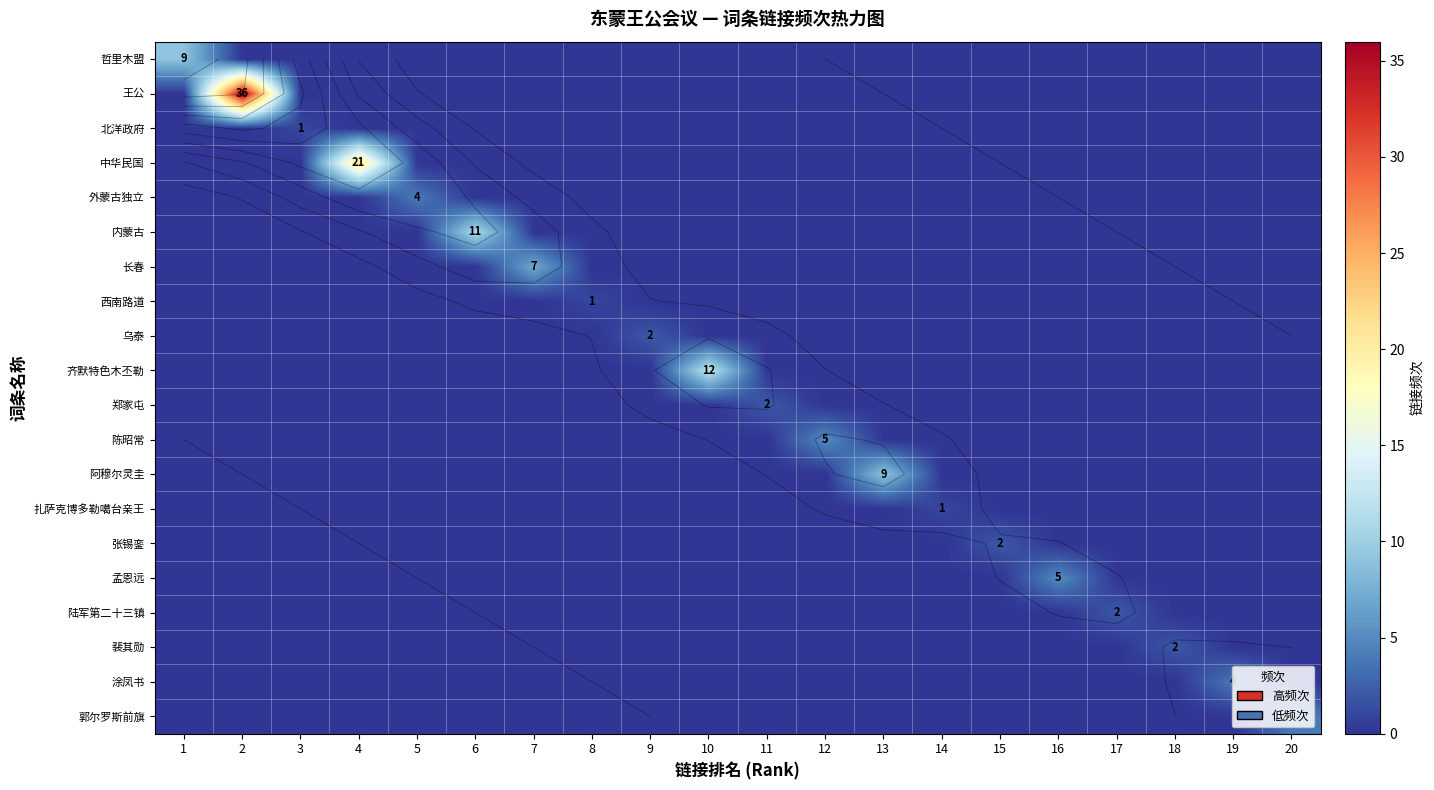

Rank the categories by 西南路道 value from highest to lowest.

8, 1, 2, 3, 4, 5, 6, 7, 9, 10, 11, 12, 13, 14, 15, 16, 17, 18, 19, 20